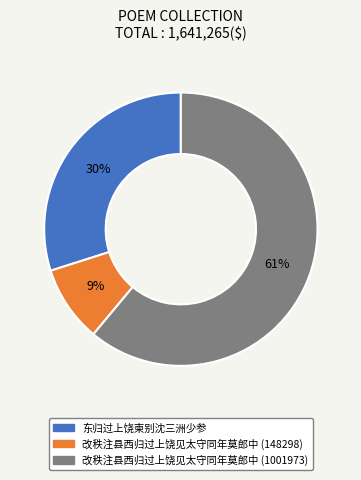

Combined, do 改秩注县西归过上饶见太守同年莫郎中 (1001973) and 东归过上饶柬别沈三洲少参 account for over 50%?

Yes